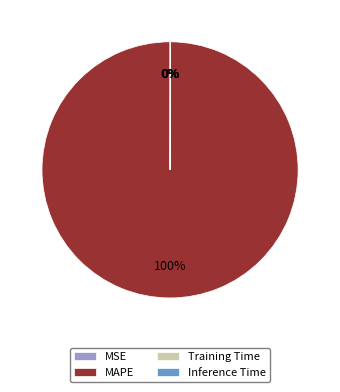

Which slice is the largest?

MAPE